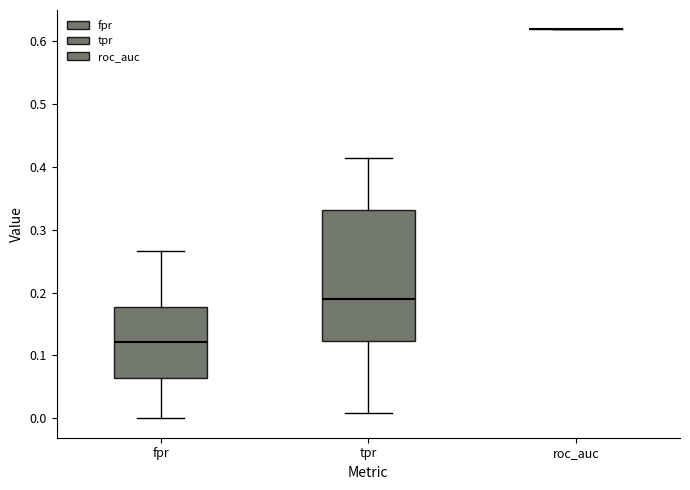

Comparing the boxes themselves (not the whiskers), which one is the tallest?

tpr